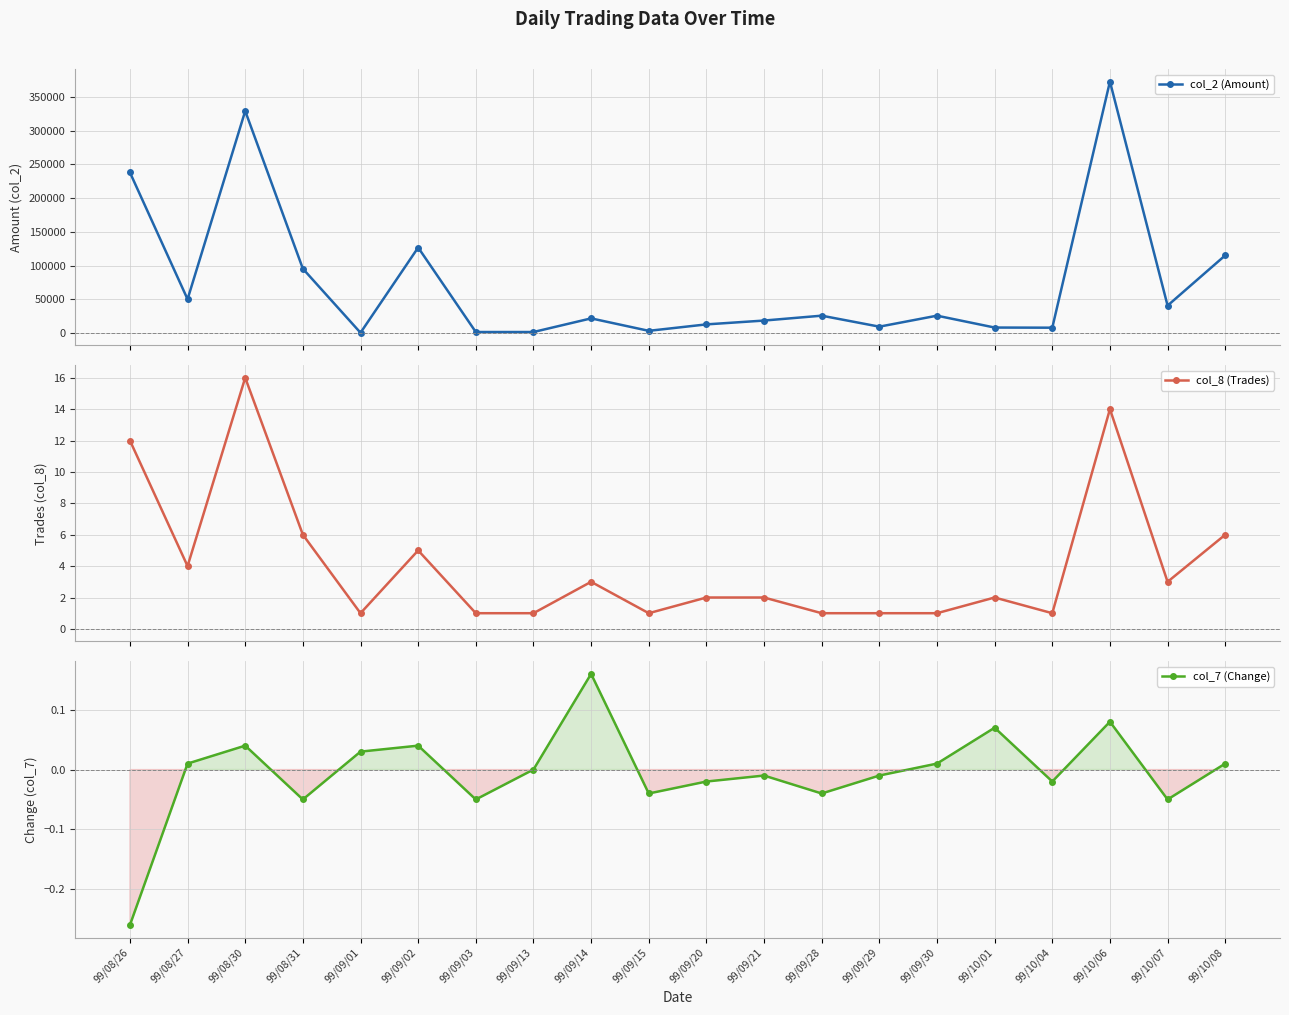

At which category does the chart reach its minimum across all series?

99/08/26